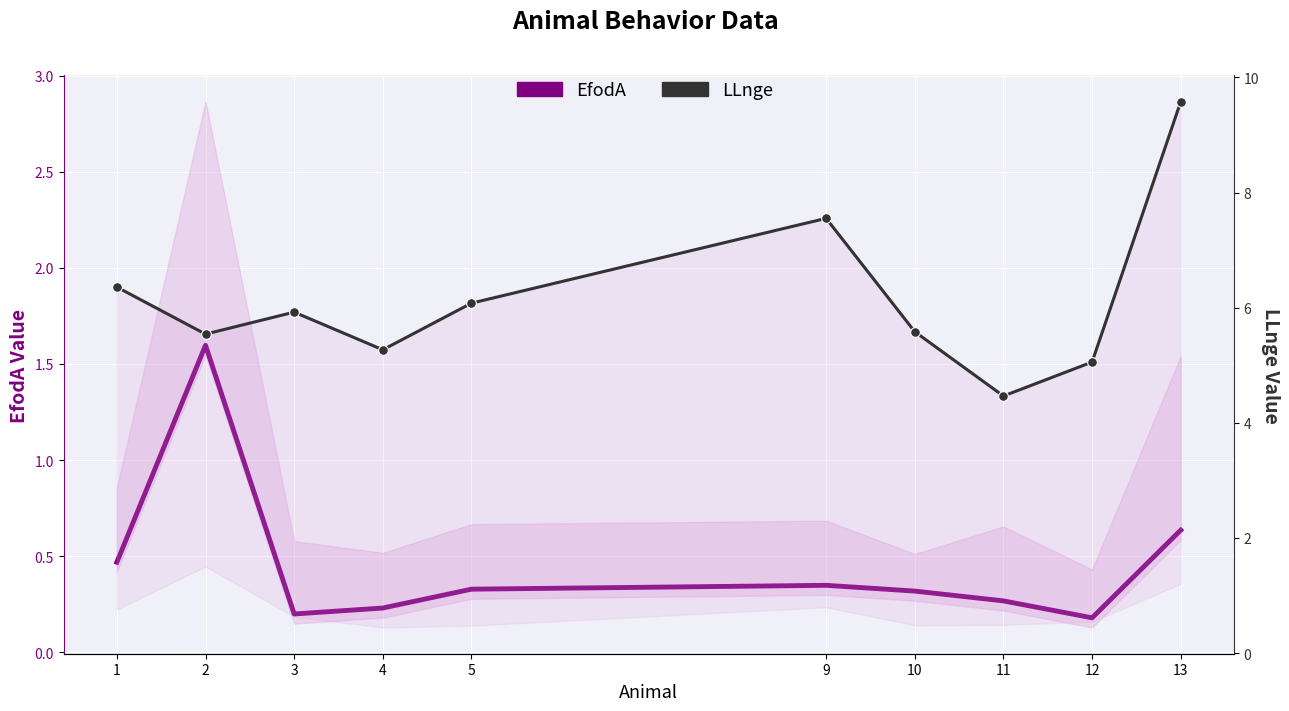

What is the highest value of the EfodA (main) series?

1.6